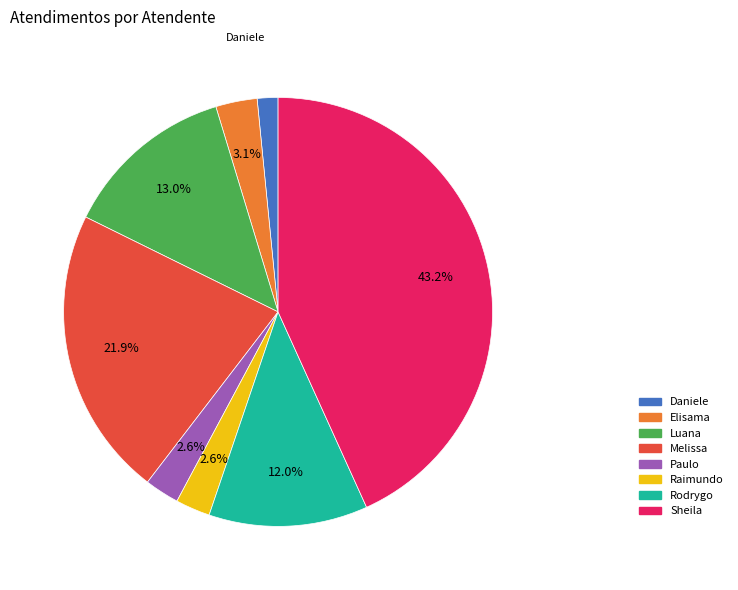

Is there a majority slice in this chart?

No